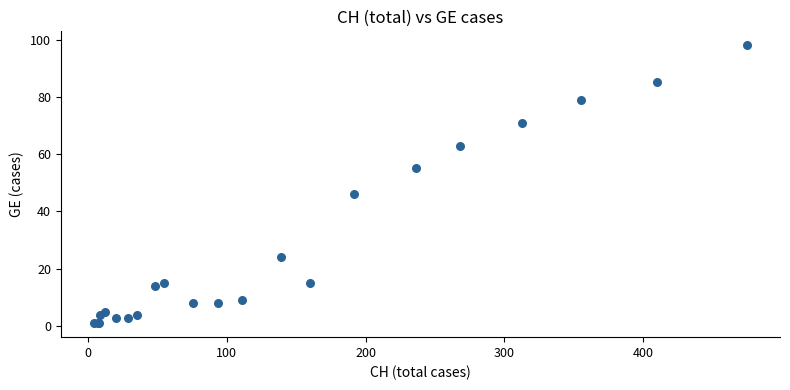

What Y value in the scatter plot is closest to 49?

46